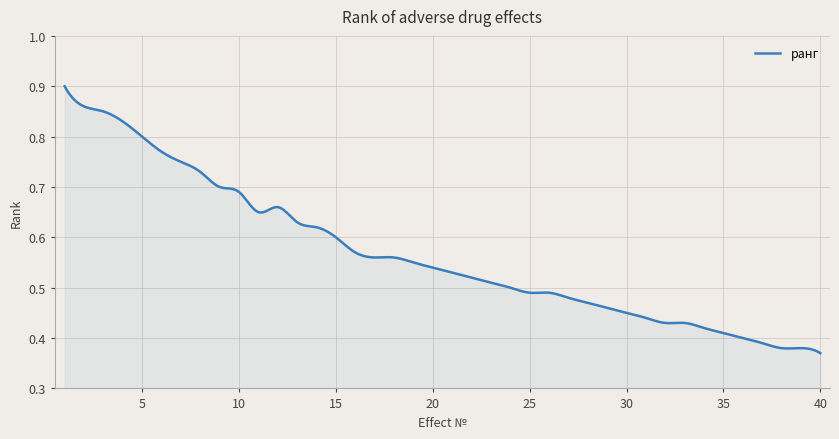

Does the chart display data point markers on the line(s)?

No